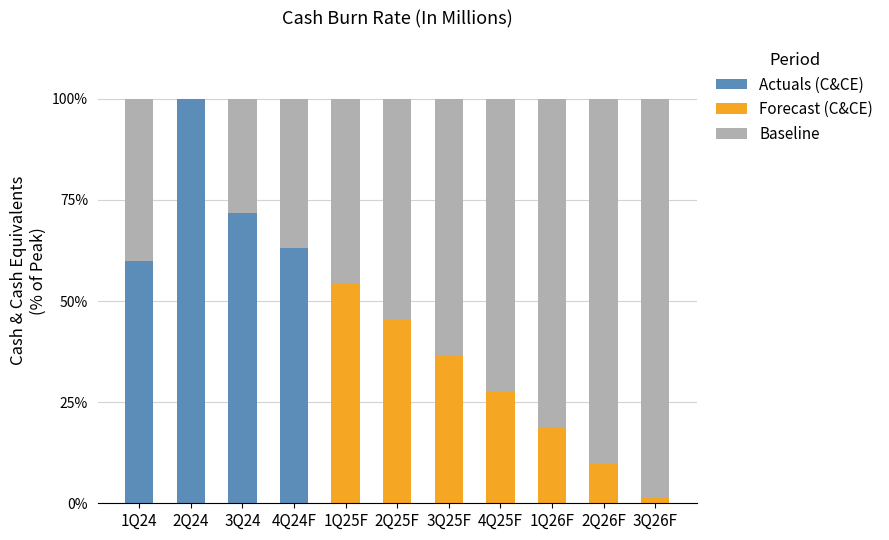

What is the total value across all series at 3Q25F?

100.0